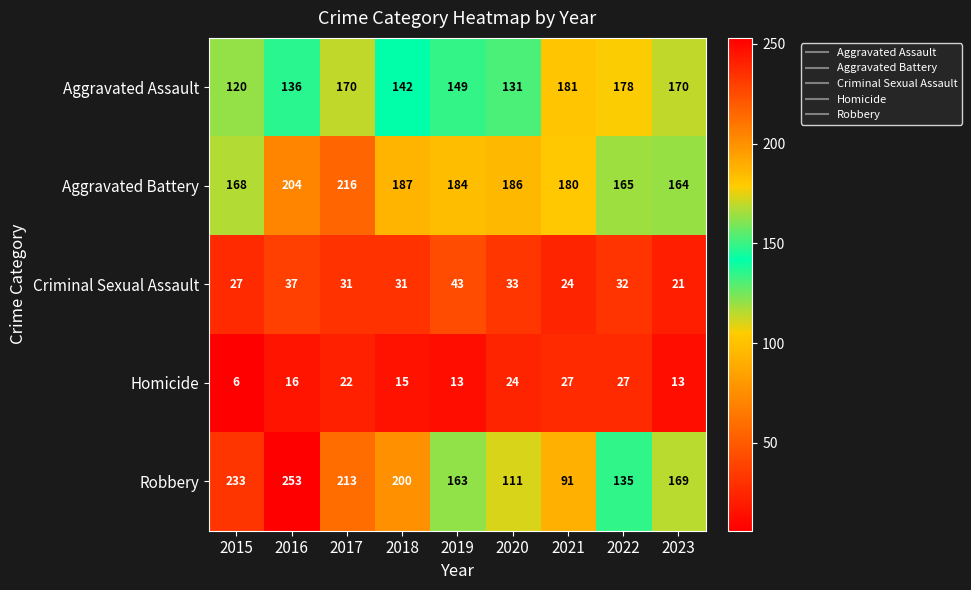

Which series has the largest total across all categories?

Aggravated Battery